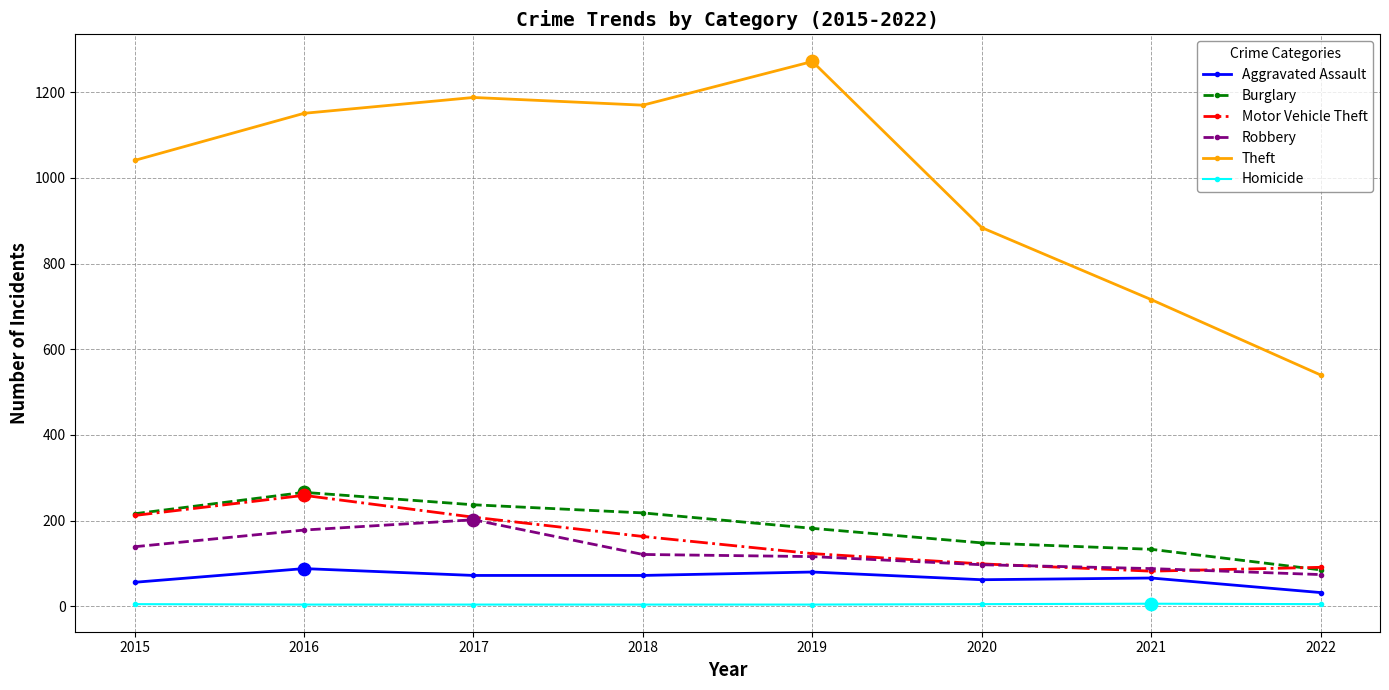

What are all the series names shown in the legend?

Aggravated Assault, Burglary, Motor Vehicle Theft, Robbery, Theft, Homicide